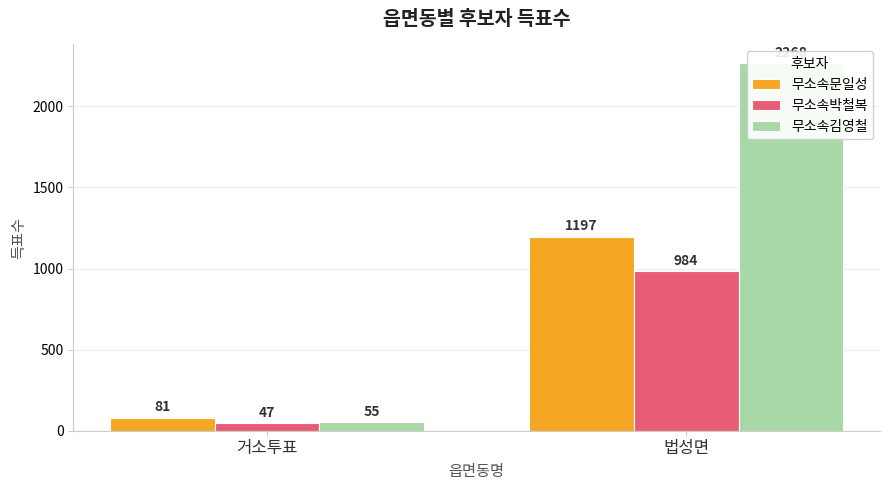

Does the chart contain stacked bars?

No